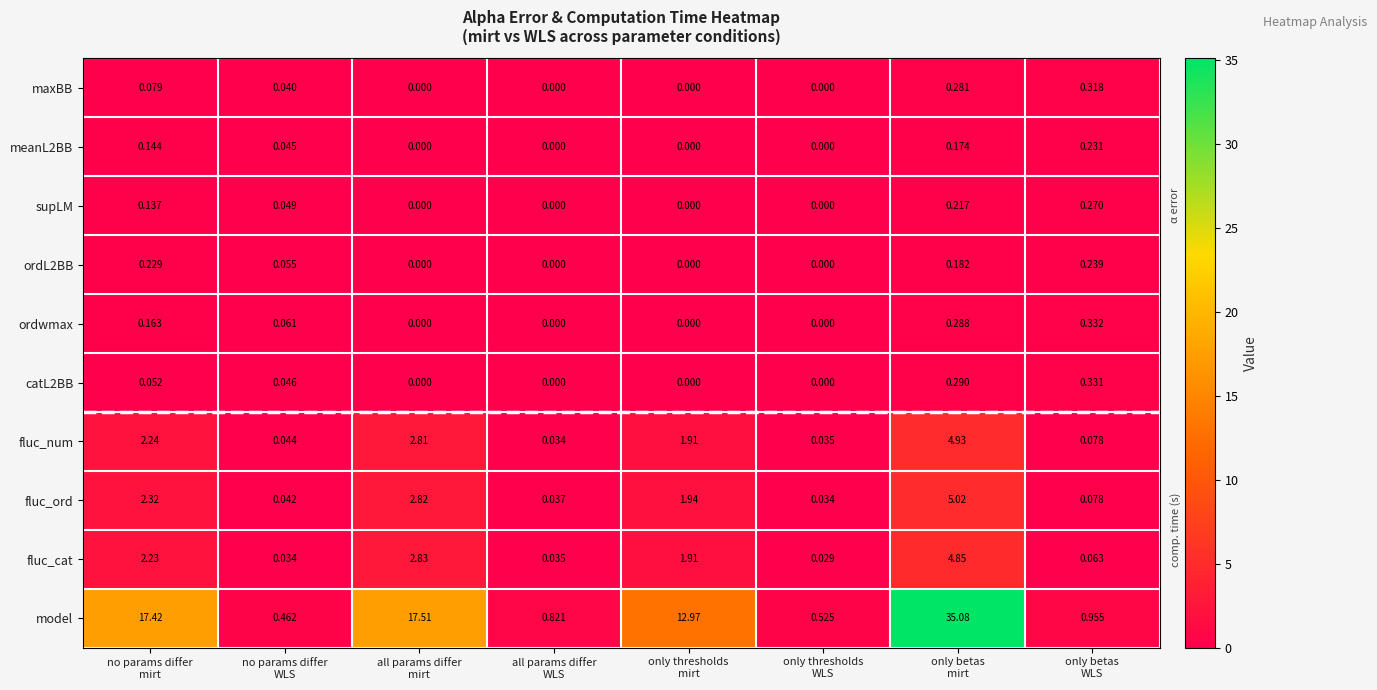

Which series has the largest range (max minus min)?

model